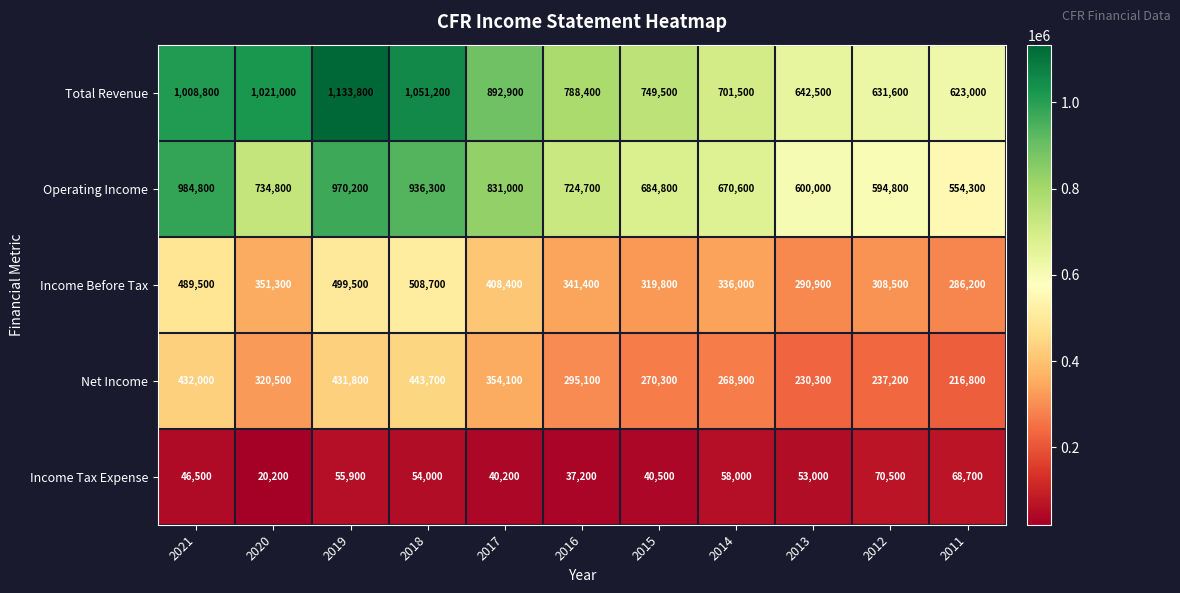

How many data points does each series have?

11